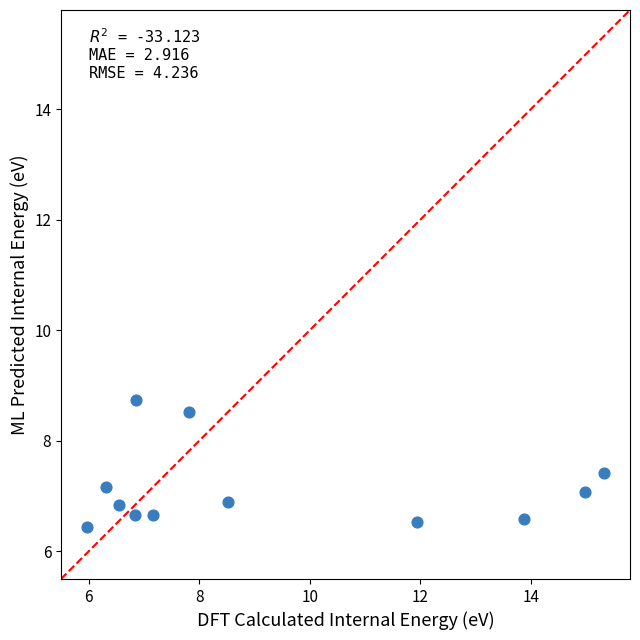

What is the range of Y values (max minus min)?

2.3